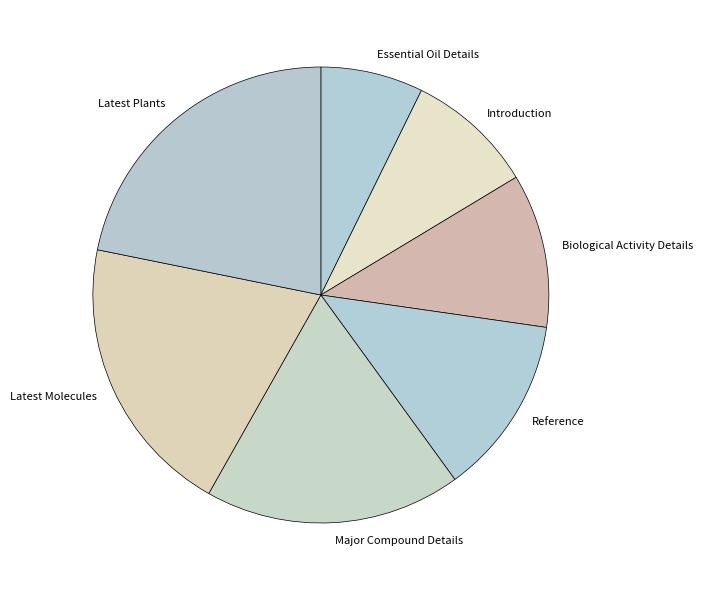

Does Essential Oil Details account for over 50% of the chart?

No